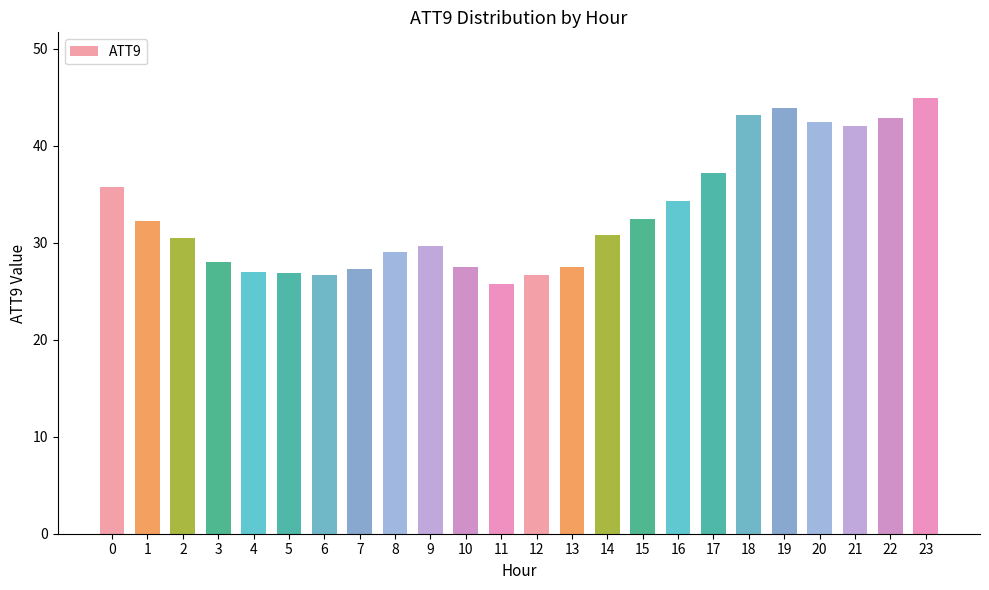

What is the difference between the maximum and minimum values?

19.2